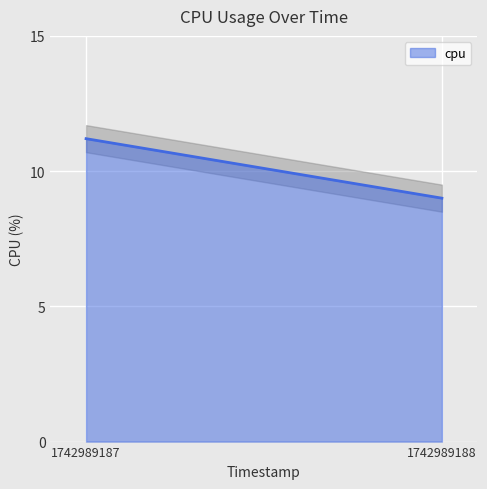

What is the difference between the maximum and minimum values?

2.2